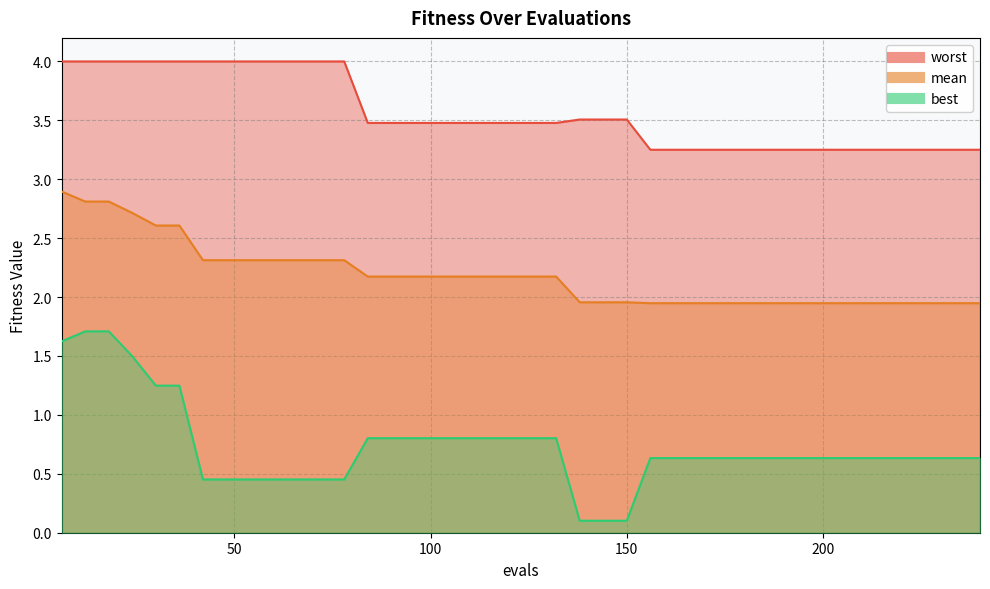

List the series in order of their peak value, lowest first.

best, mean, worst